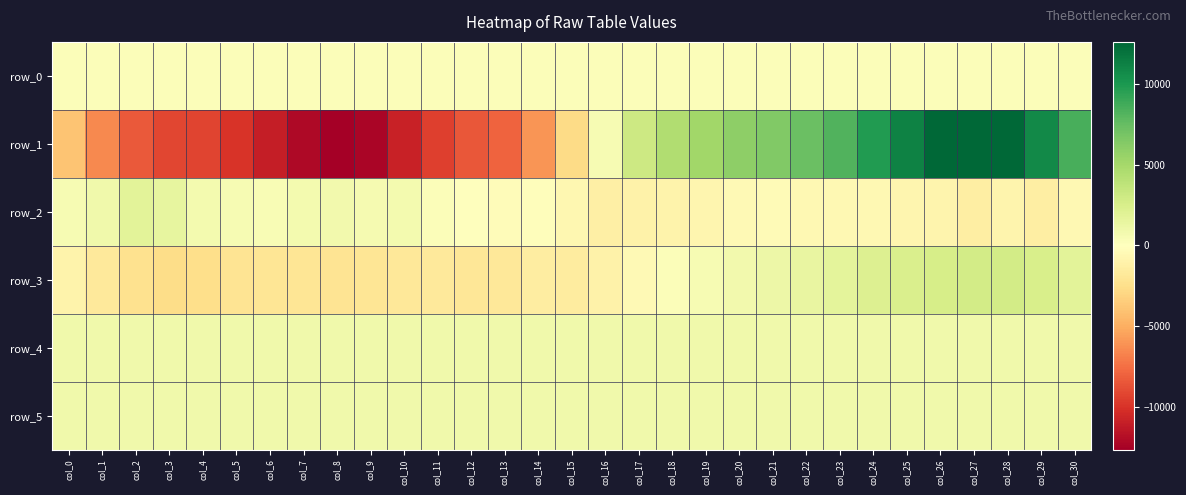

How many series are shown in this chart?

6